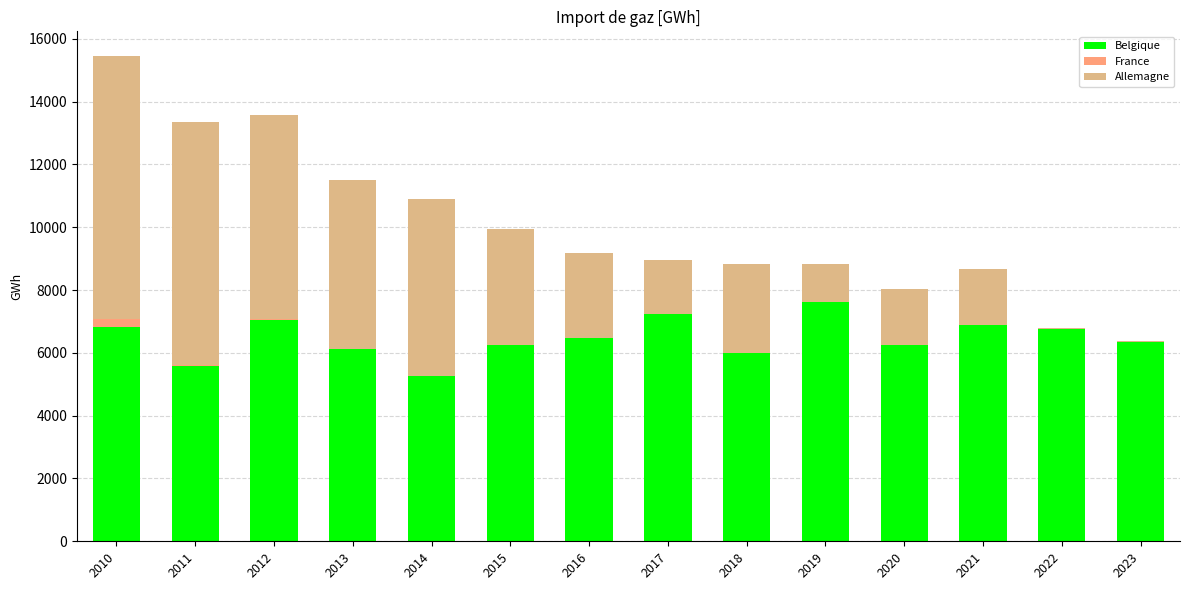

Are the bars grouped side by side (vs. stacked)?

No